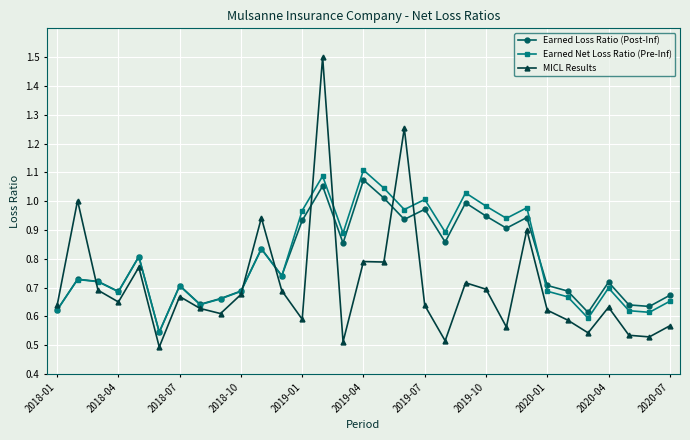

Which series has the largest range (max minus min)?

MICL Results